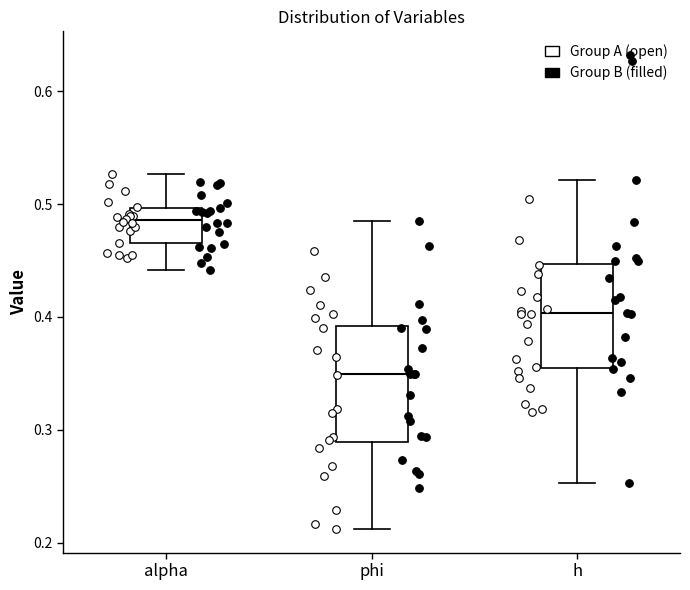

Reading left to right, read every box against the y-axis: the position of its median line, the range the box covers, and the ends of its whiskers. The values are not printed on the chart, so give them approximately, as read against the axis.

alpha: median 0.49, box 0.47 to 0.50, whiskers 0.44 to 0.53
phi: median 0.35, box 0.29 to 0.39, whiskers 0.21 to 0.49
h: median 0.40, box 0.36 to 0.45, whiskers 0.25 to 0.52